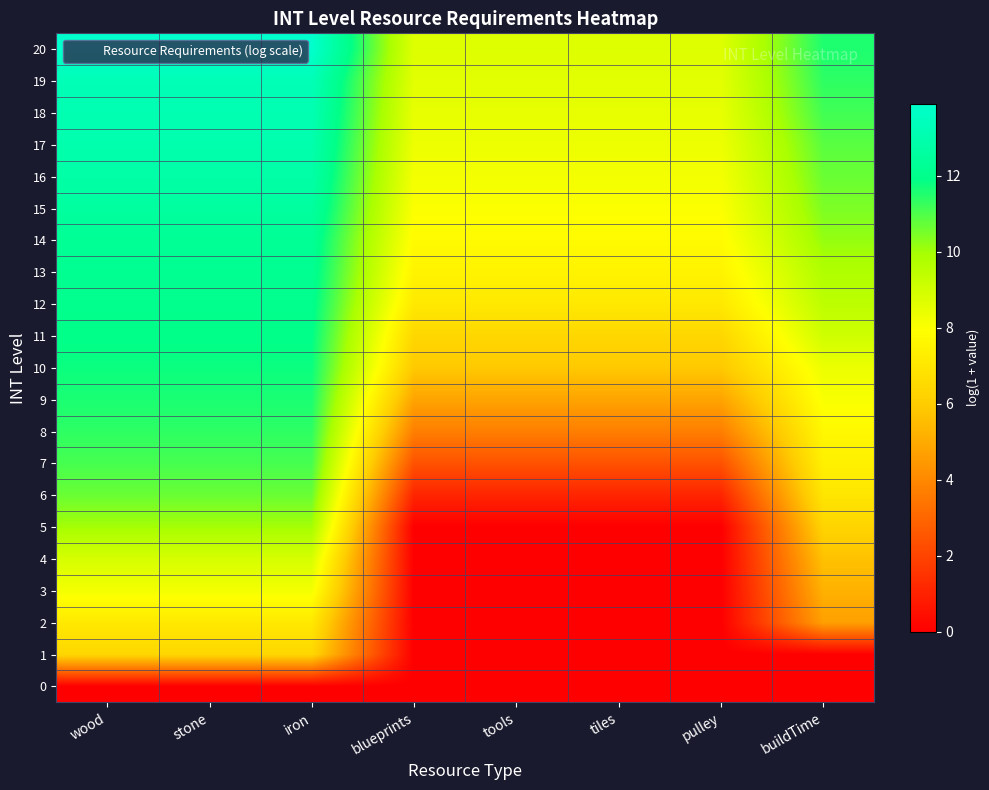

At how many categories does at least one series exceed 5?

8